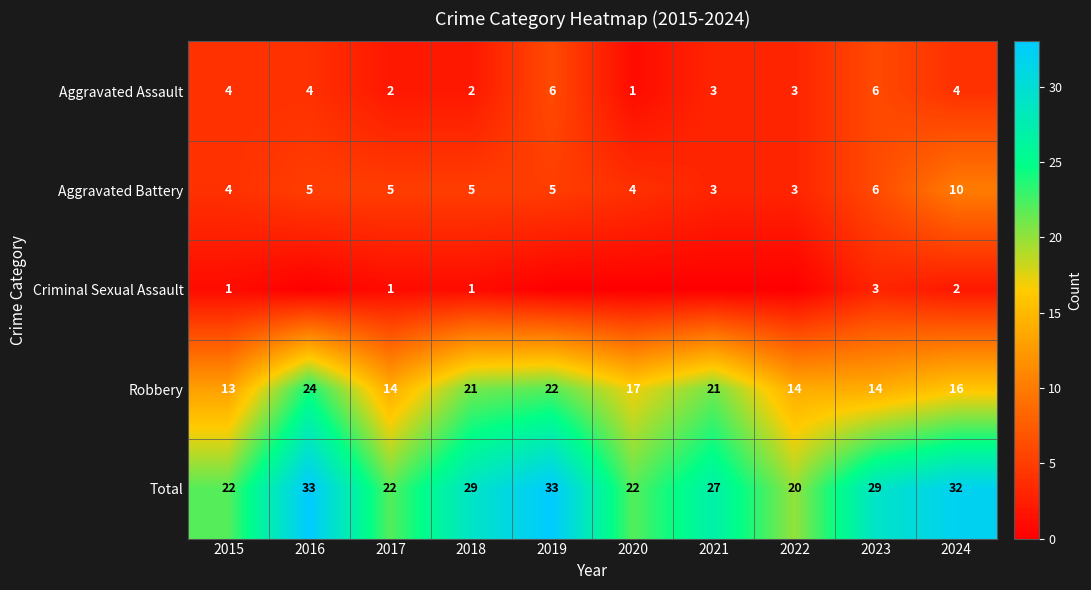

What is the sum of the Aggravated Assault values at 2017 and 2019?

8